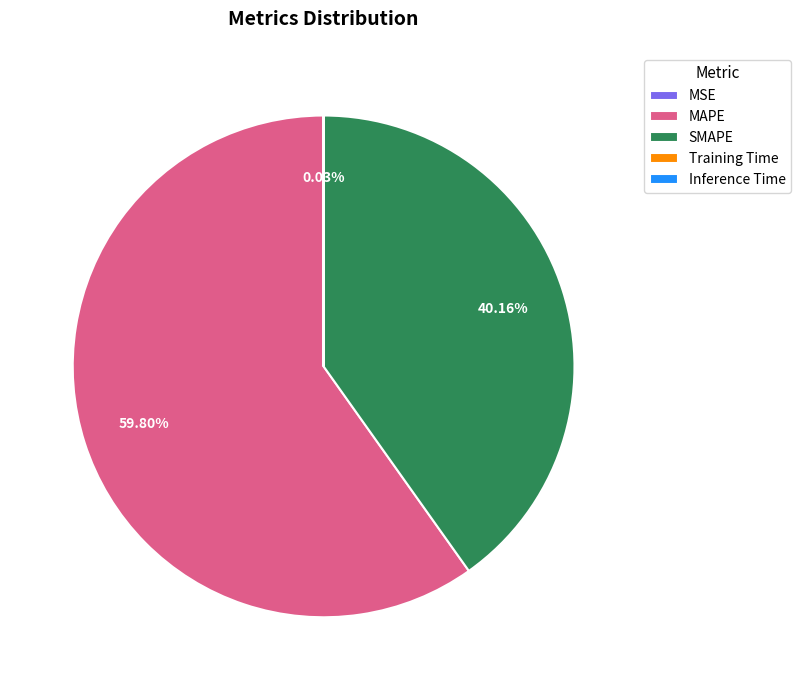

Is MAPE the majority of the pie?

Yes